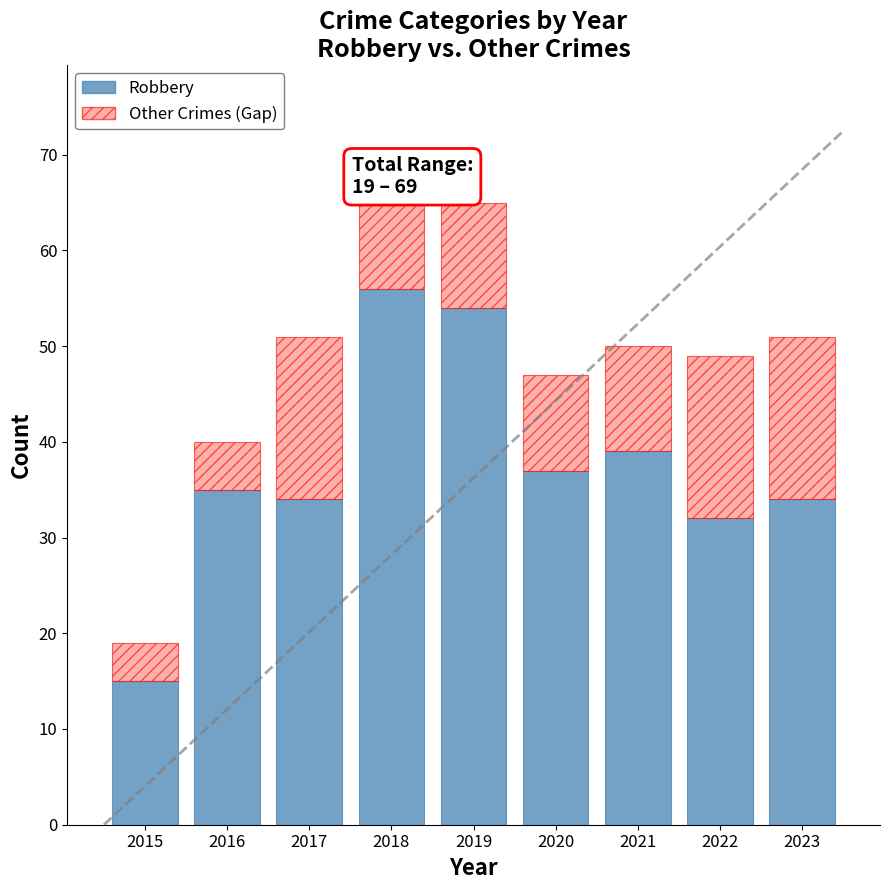

What is the difference between the Robbery values at 2023 and 2021?

5